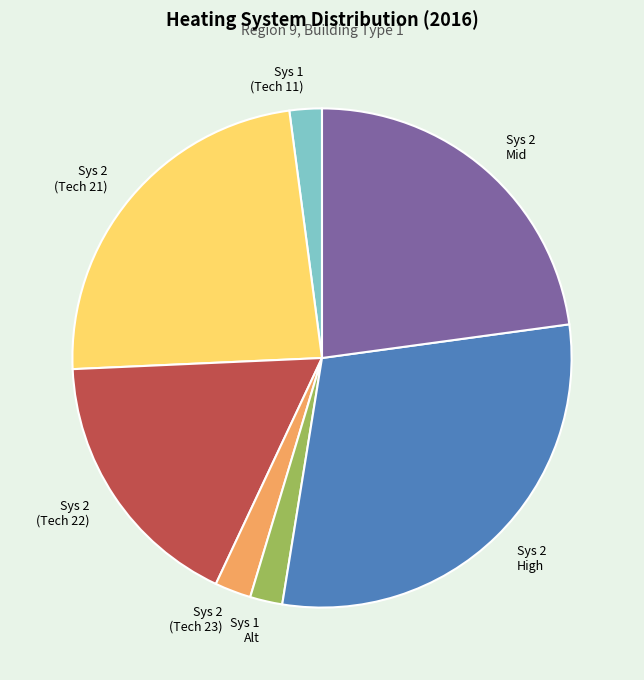

Which has a higher value, Sys 2 High or Sys 2 (Tech 22)?

Sys 2 High